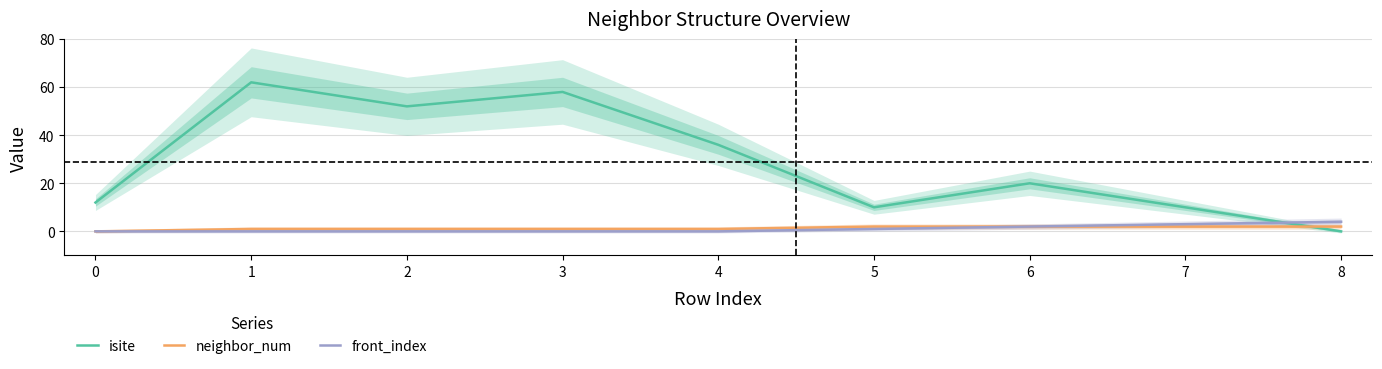

Is it true that isite equals 36 at 4?

True